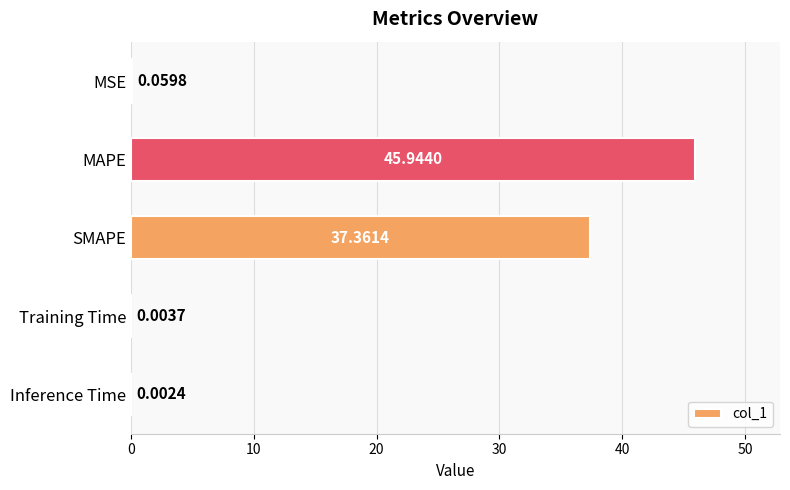

Which label corresponds to the largest value in the chart?

MAPE